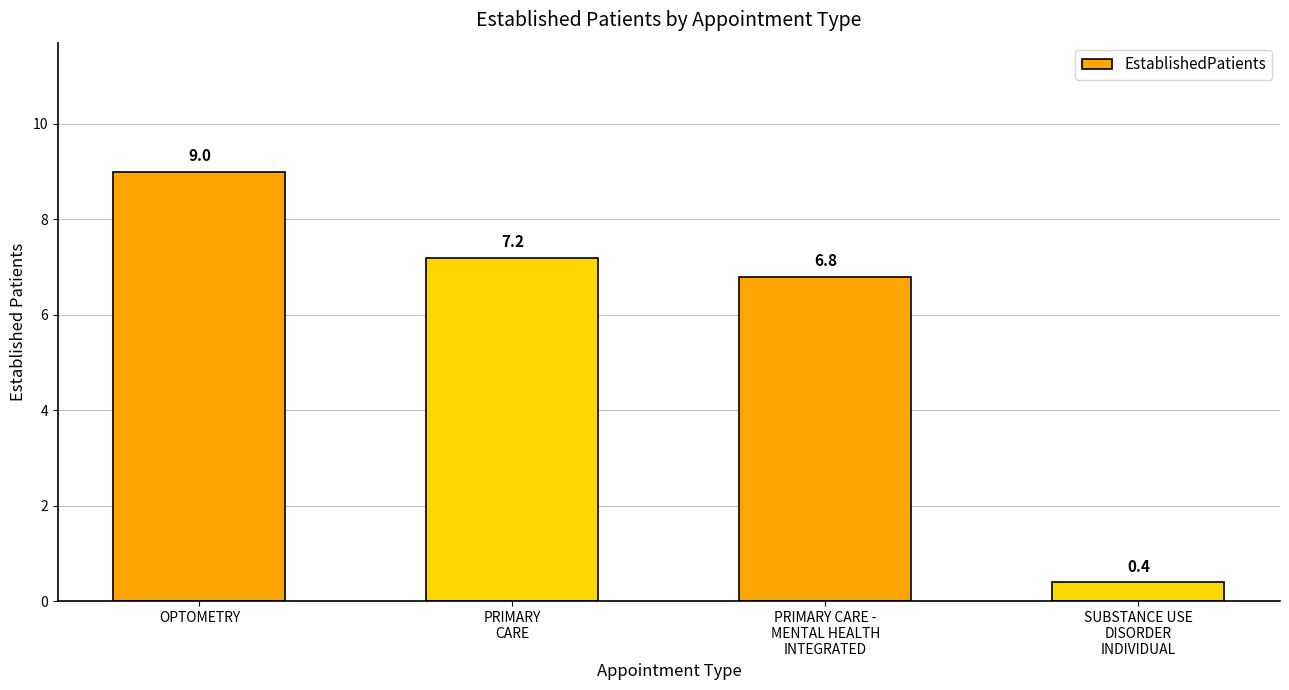

What is the maximum value shown in the chart?

9.0